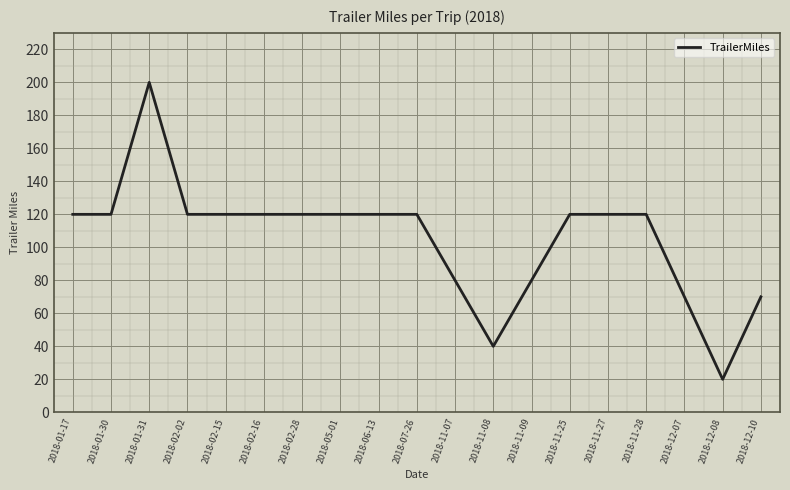

The chart shows a value of 25 at 2018-11-28. True or false?

False